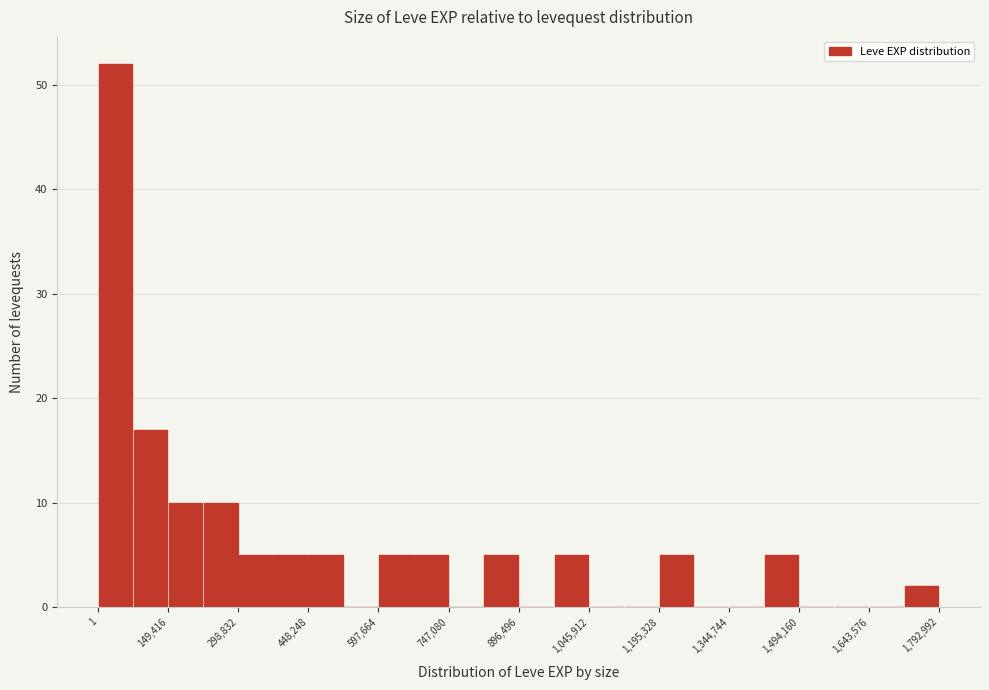

Around what value on the x-axis is the tallest bar? Give the approximate position of its centre, as read against the axis.

40000